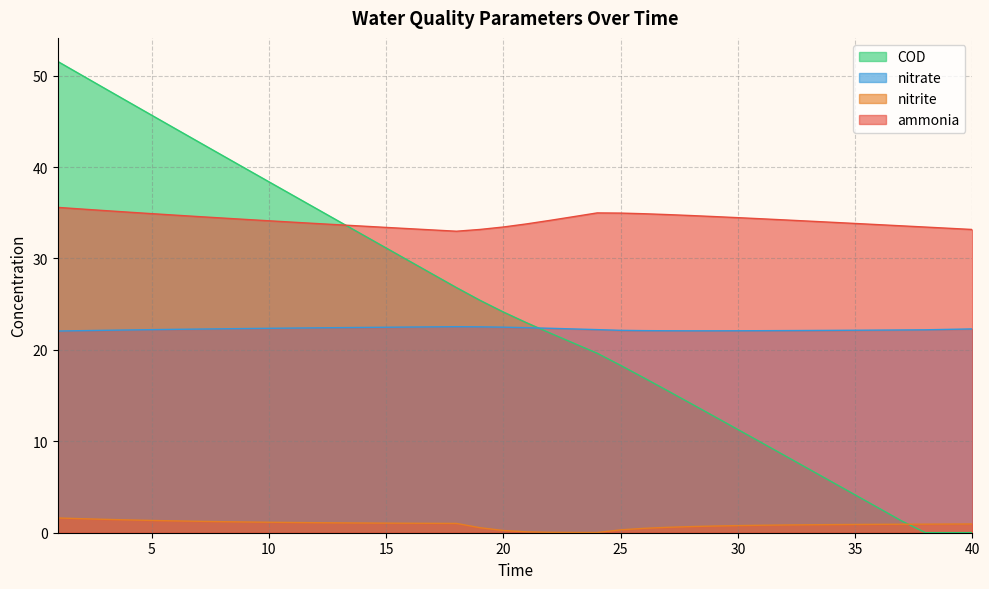

What is the difference between the COD values at 14 and 13?

1.4